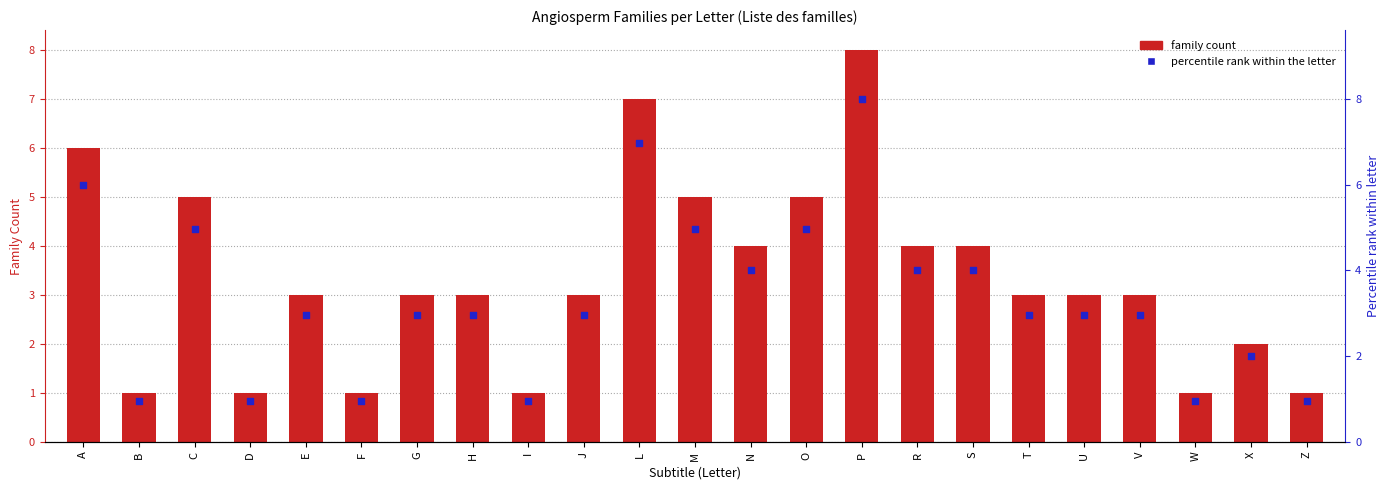

Which series has the largest total across all categories?

family_count